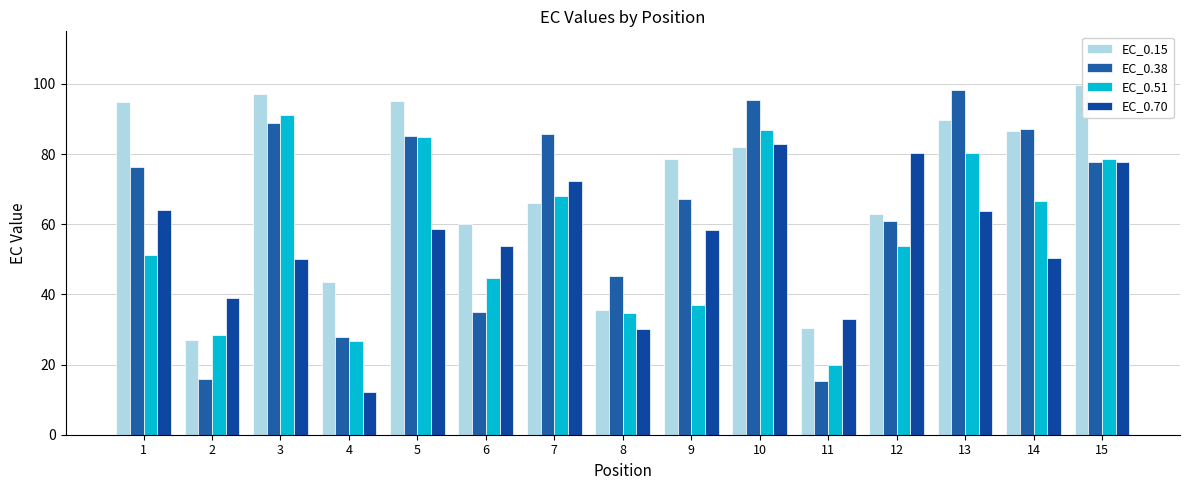

Between 14 and 9, which is larger?

14